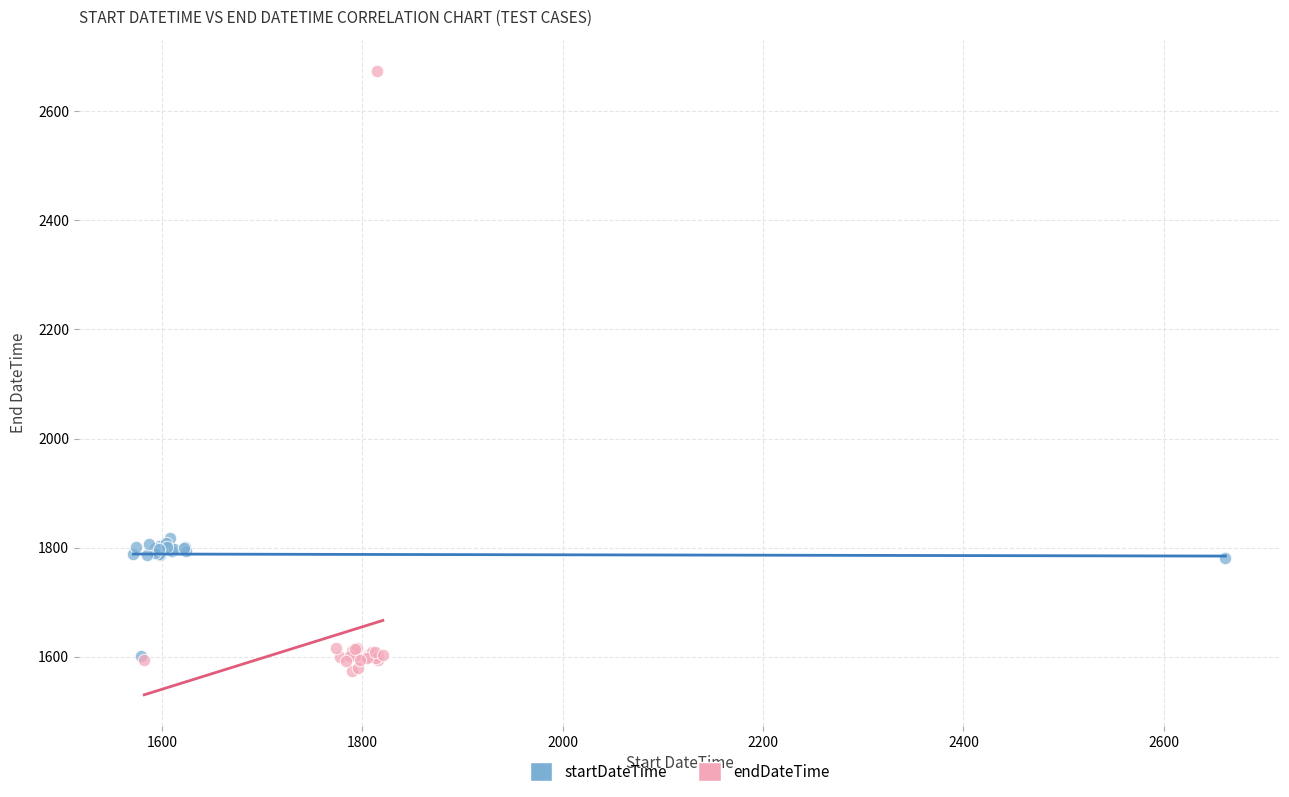

Which series has the largest Y range (max minus min)?

endDateTime